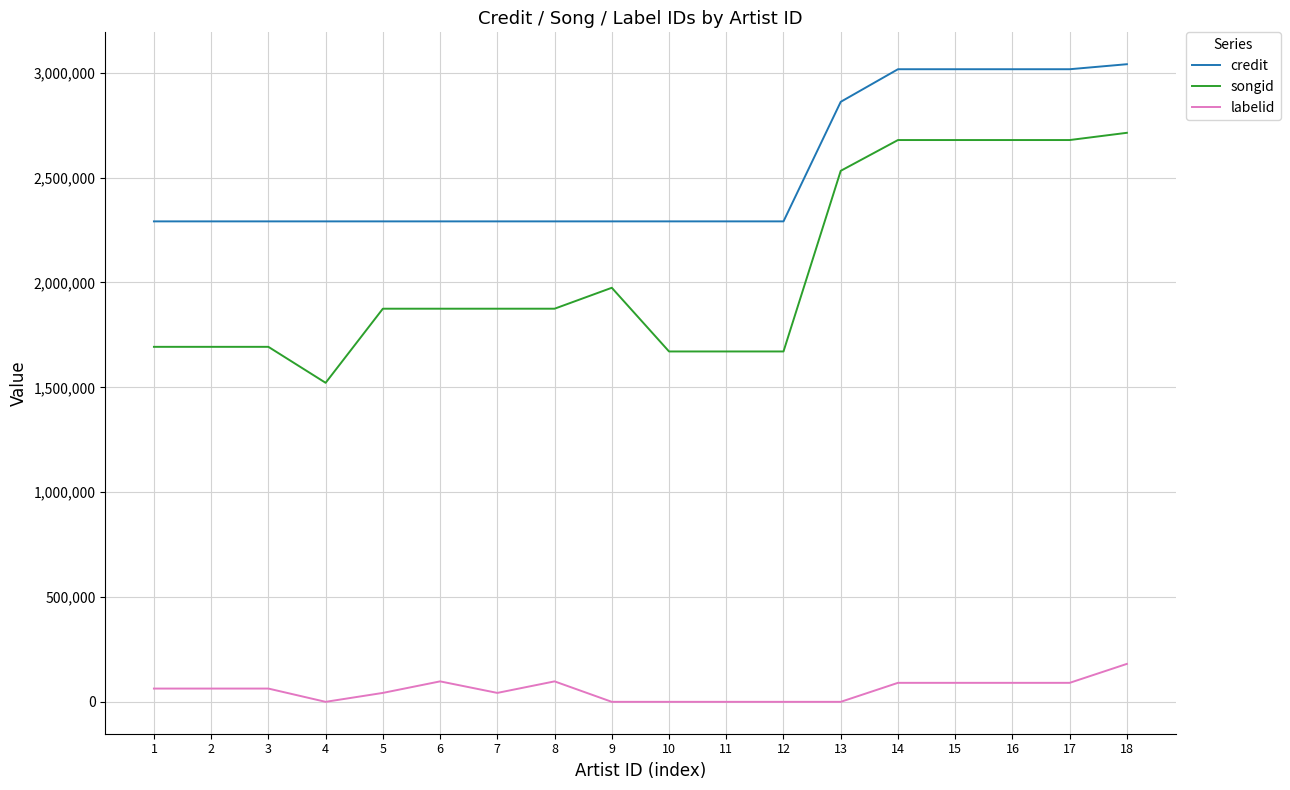

Rank the series at 16 from lowest to highest value.

labelid, songid, credit